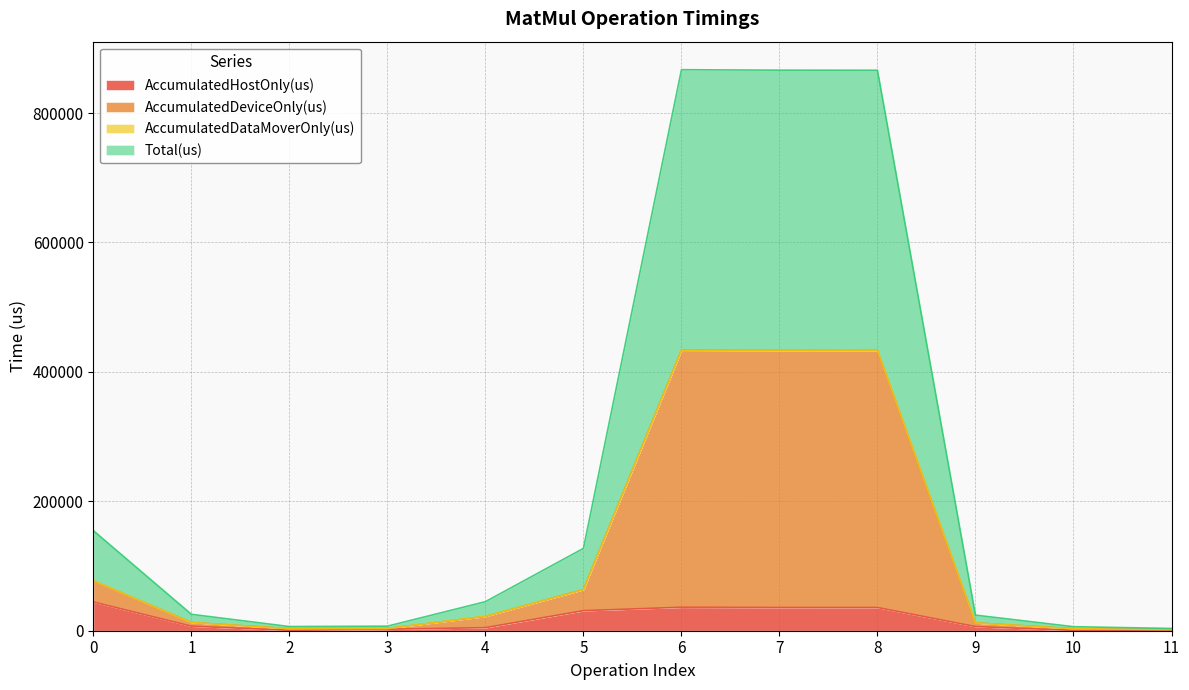

How many values in the AccumulatedHostOnly(us) series are below 7008?

6